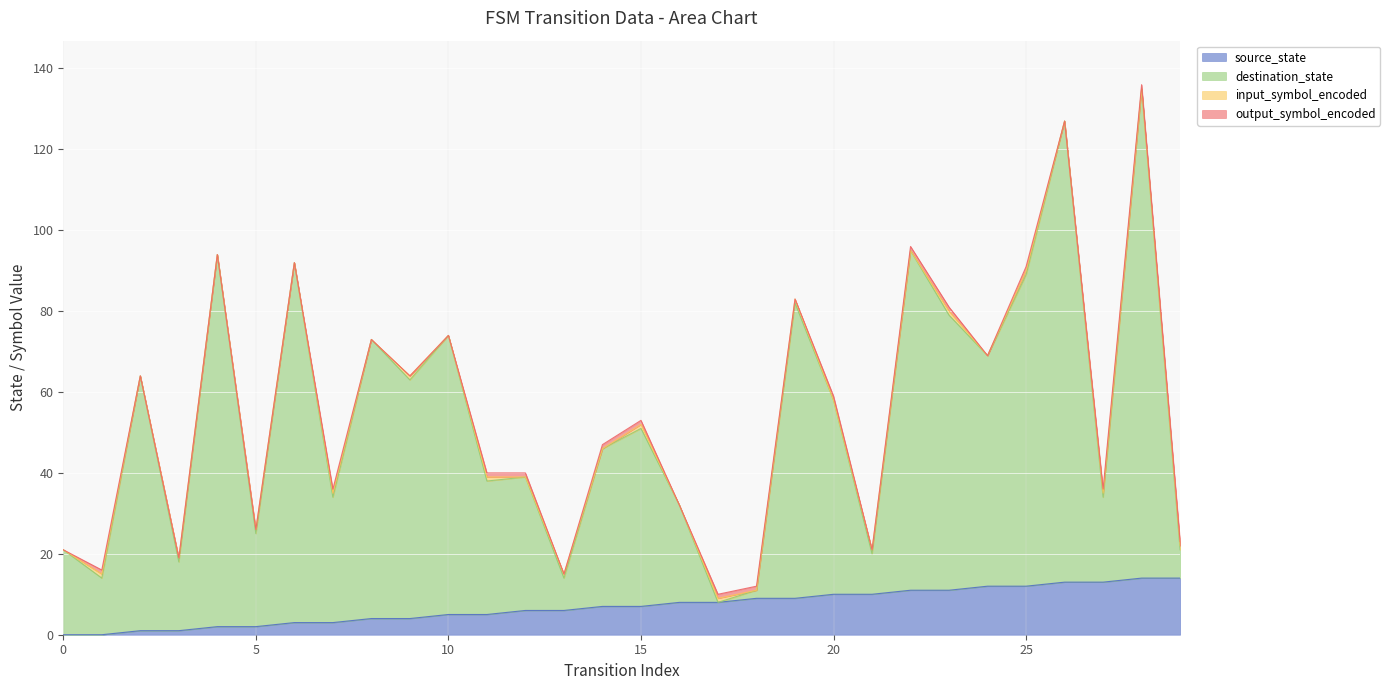

What is the highest value of the source_state series?

14